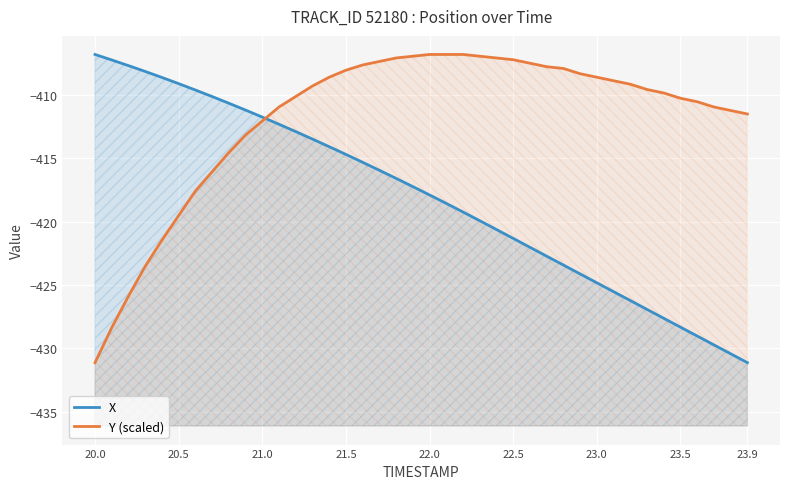

Rank the series by their maximum value, from lowest to highest.

X, Y (scaled)